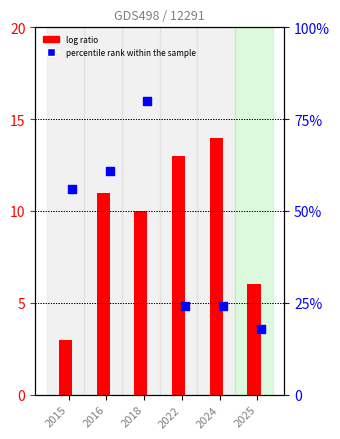

Which series reaches the maximum Y coordinate?

percentile rank within the sample